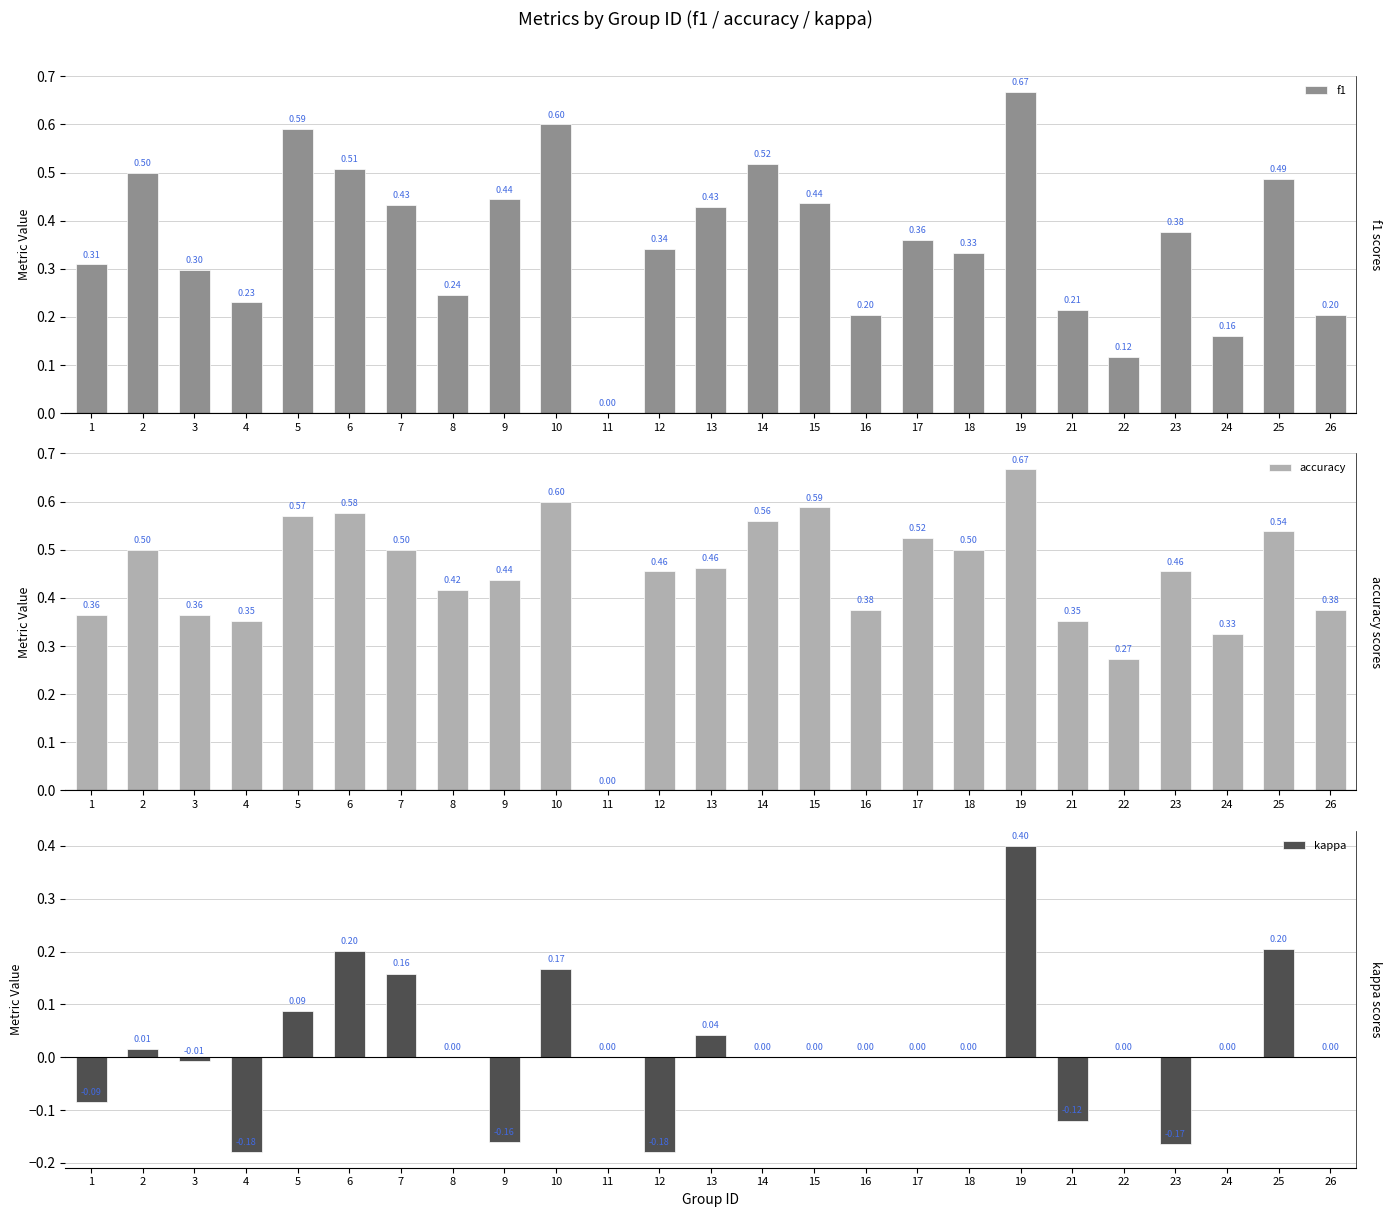

Reading left to right, transcribe all the data shown in this chart.

f1: 0.3	0.5	0.3	0.2	0.6	0.5	0.4	0.2	0.4	0.6	0.0	0.3	0.4	0.5	0.4	0.2	0.4	0.3	0.7	0.2	0.1	0.4	0.2	0.5	0.2
accuracy: 0.4	0.5	0.4	0.4	0.6	0.6	0.5	0.4	0.4	0.6	0.0	0.5	0.5	0.6	0.6	0.4	0.5	0.5	0.7	0.4	0.3	0.5	0.3	0.5	0.4
kappa: -0.1	0.0	-0.0	-0.2	0.1	0.2	0.2	0.0	-0.2	0.2	0.0	-0.2	0.0	0.0	0.0	0.0	0.0	0.0	0.4	-0.1	0.0	-0.2	0.0	0.2	0.0